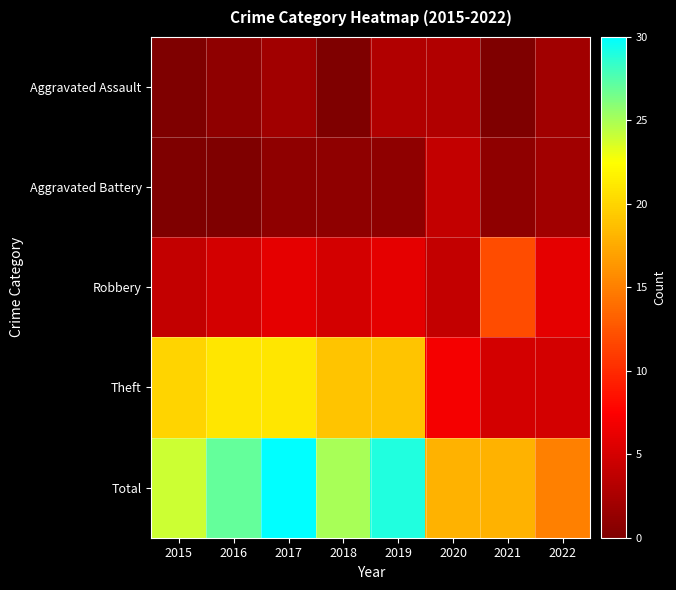

What is the maximum value shown in the chart?

30